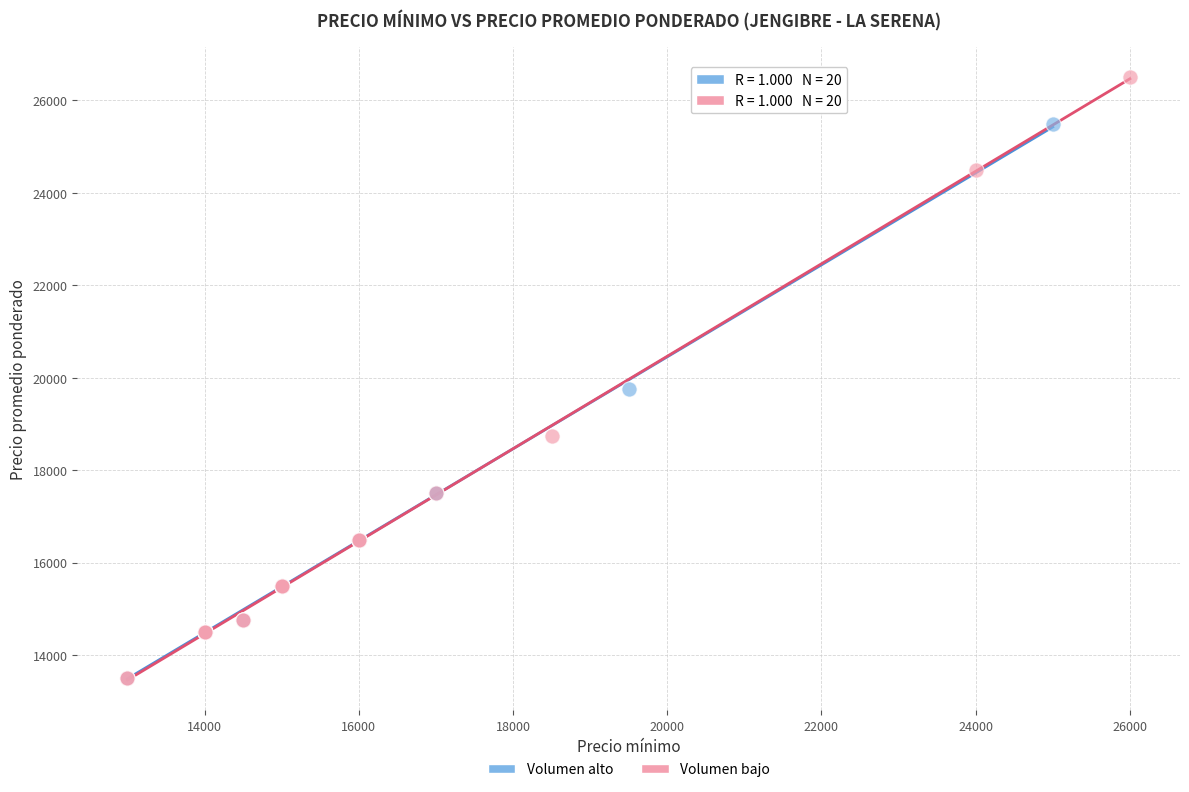

Which series reaches the maximum Y coordinate?

Volumen bajo